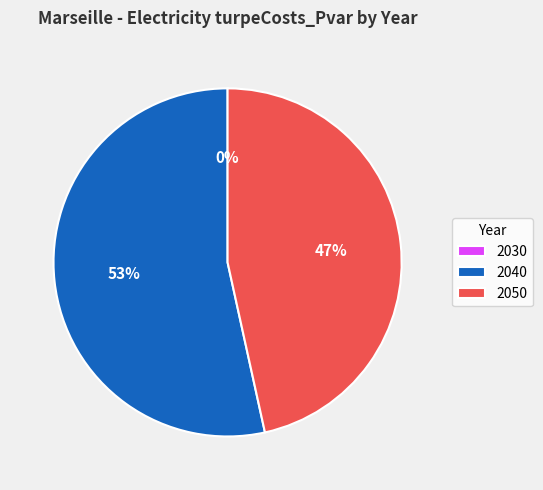

How much of the chart is everything except 2030?

100.0%